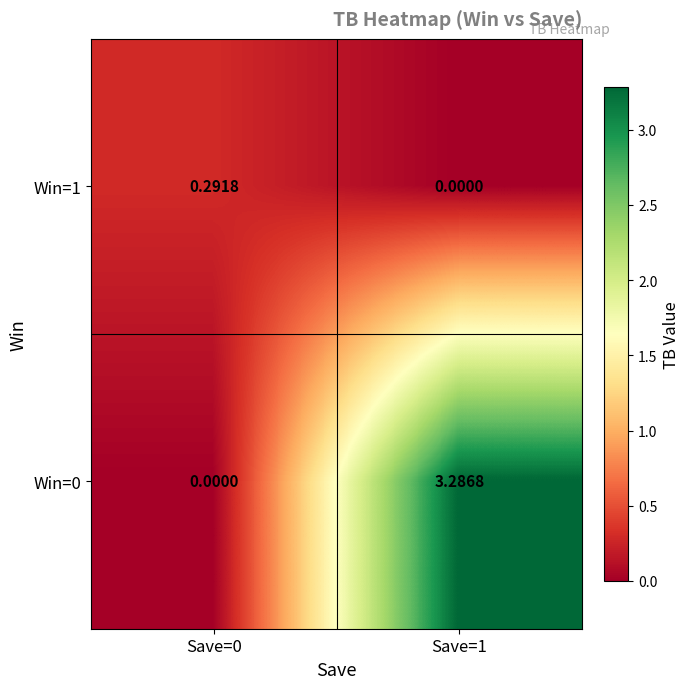

How many positive values does the Win=1 series have?

1